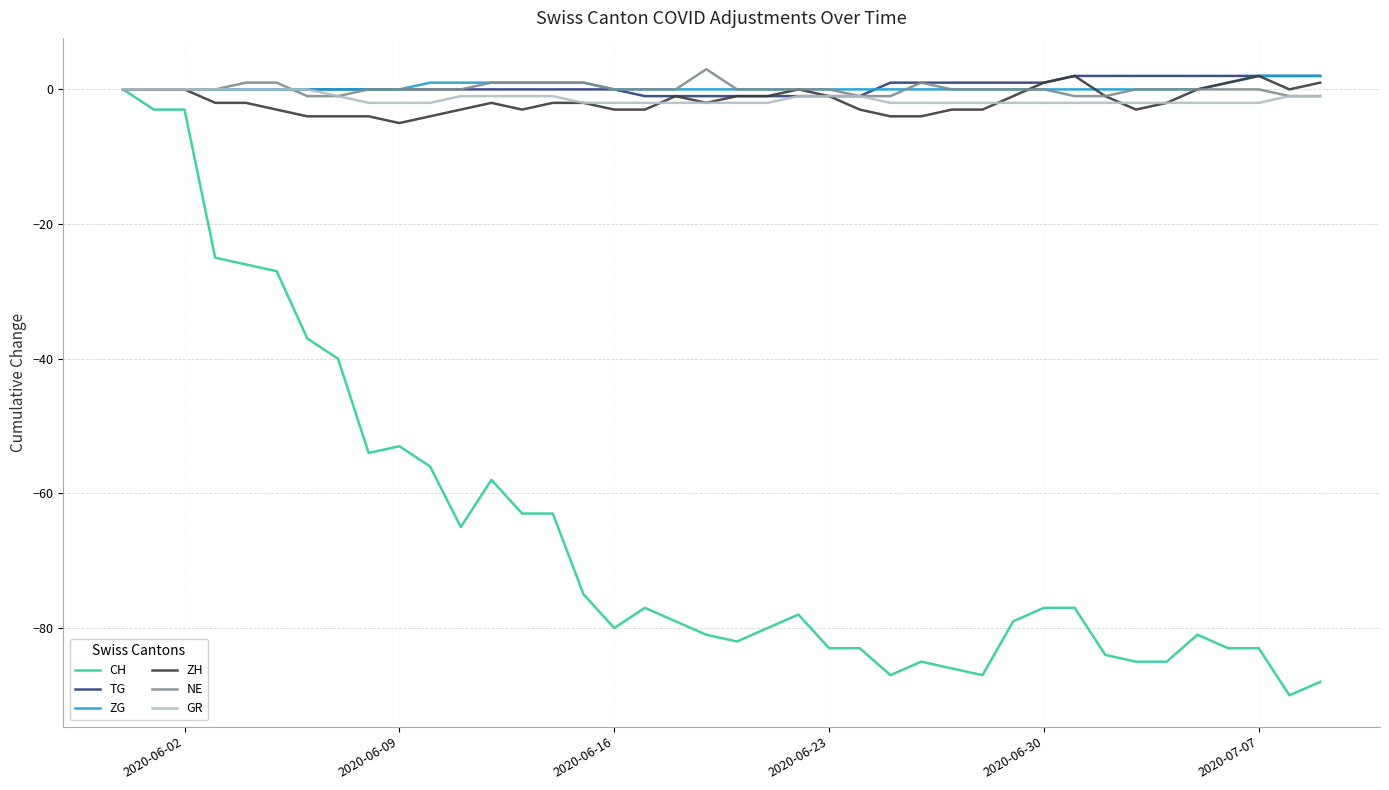

What is the difference between the second highest and second lowest values in the ZG series?

2